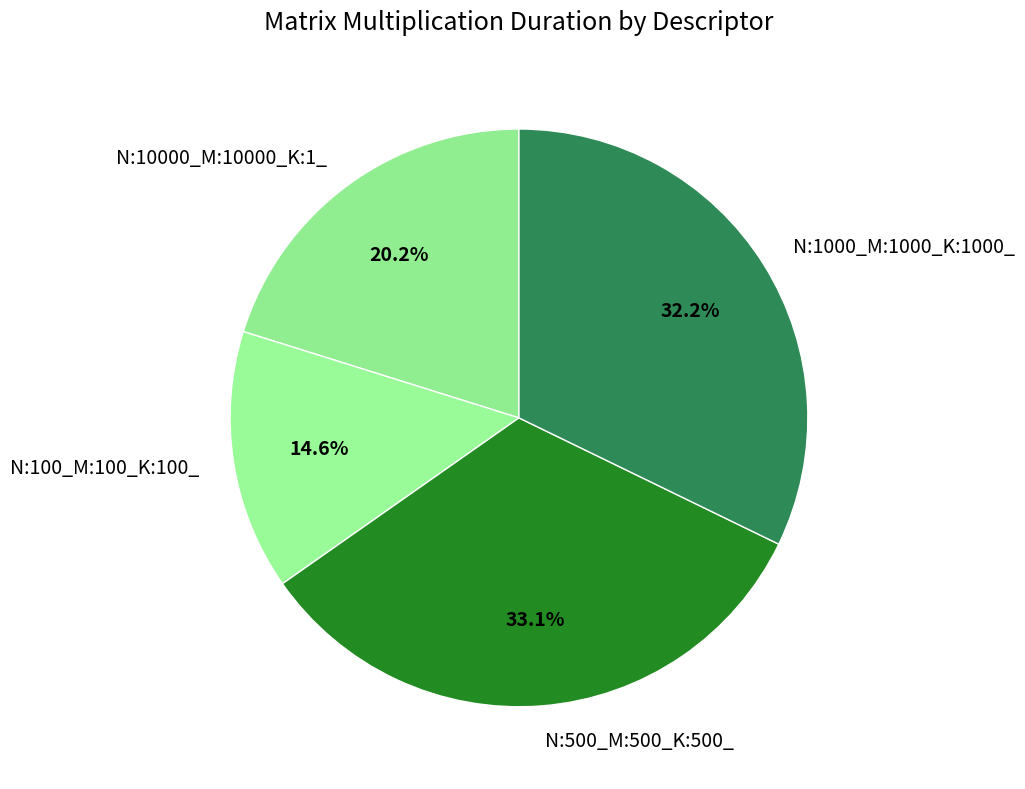

Which has a higher value, N:100_M:100_K:100_ or N:10000_M:10000_K:1_?

N:10000_M:10000_K:1_